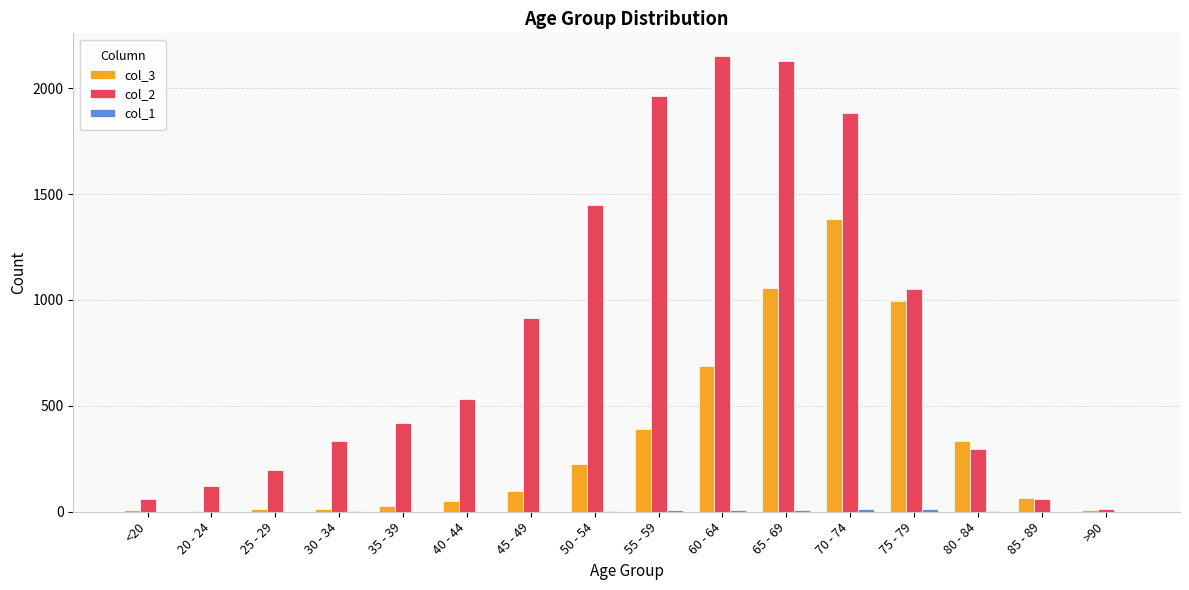

What is the sum of all col_3 values?

5357